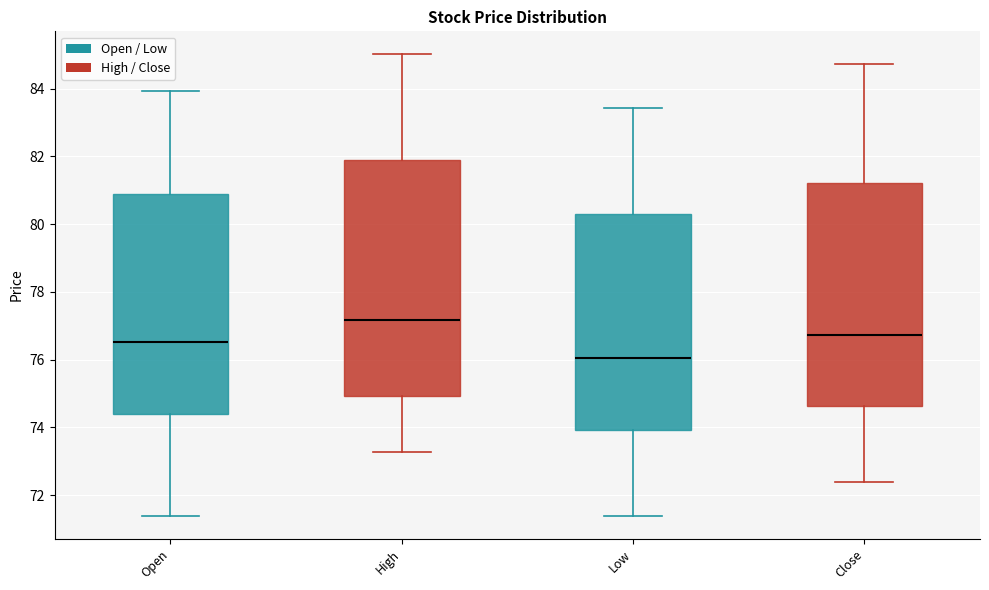

Reading left to right, read every box against the y-axis: the position of its median line, the range the box covers, and the ends of its whiskers. The values are not printed on the chart, so give them approximately, as read against the axis.

Open: median 76.6, box 74.4 to 81.0, whiskers 71.4 to 84.0
High: median 77.2, box 75.0 to 81.8, whiskers 73.2 to 85.0
Low: median 76.0, box 74.0 to 80.4, whiskers 71.4 to 83.4
Close: median 76.8, box 74.6 to 81.2, whiskers 72.4 to 84.8